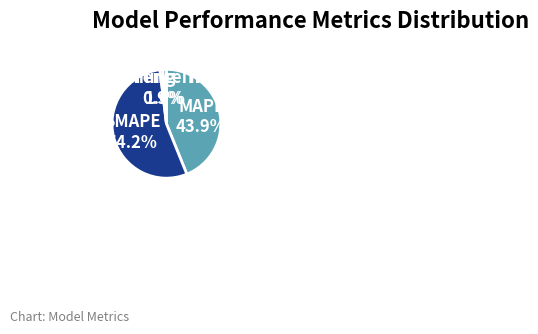

Combined, what portion of the pie is Inference Time and SMAPE?

55.2%